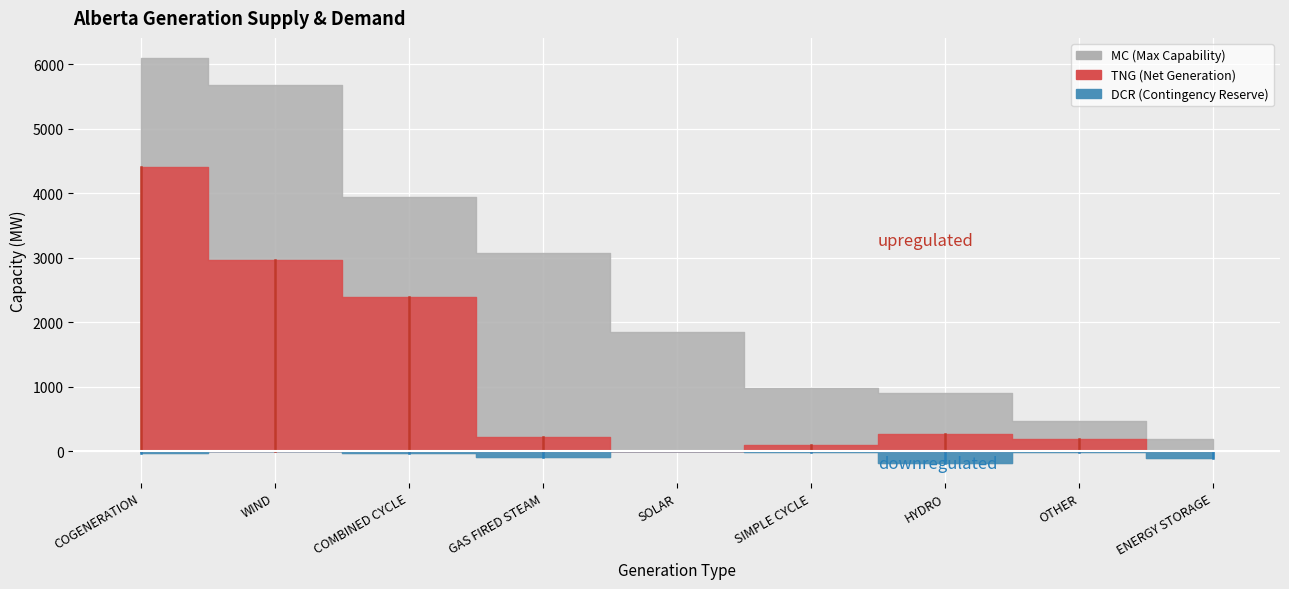

True or false: MC and TNG intersect in this chart.

False